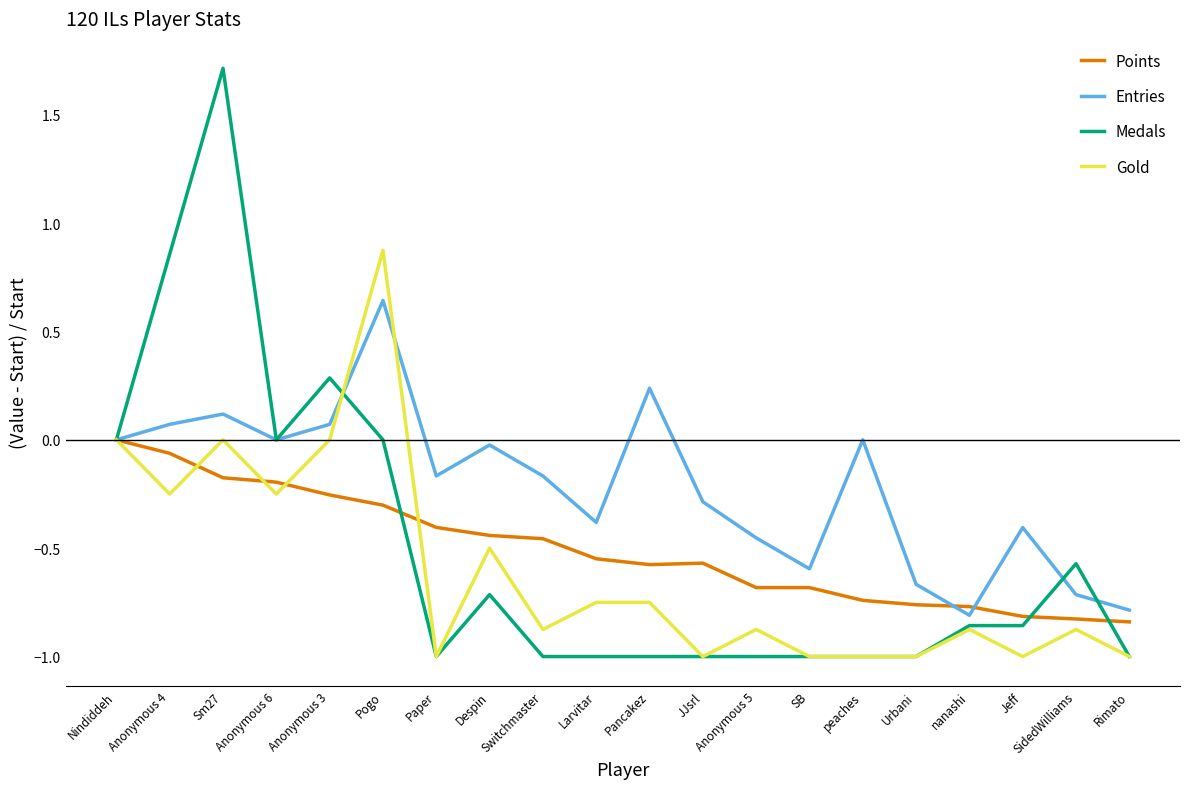

How many lines are shown in the chart?

4